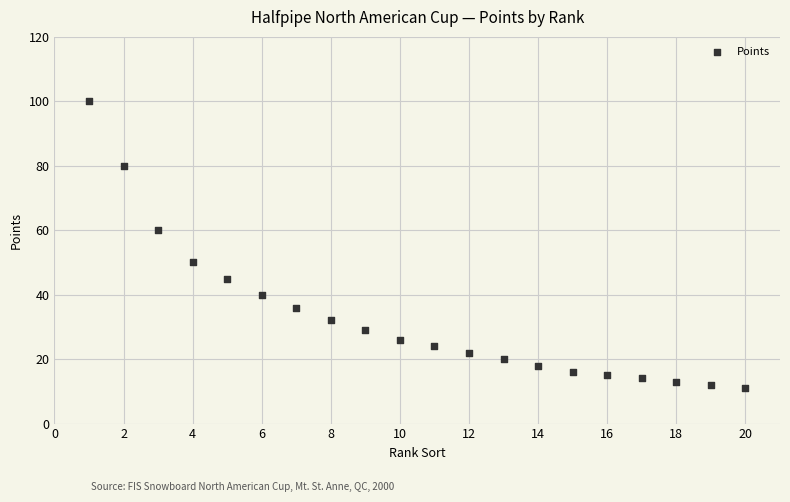

What is the range of Y values (max minus min)?

89